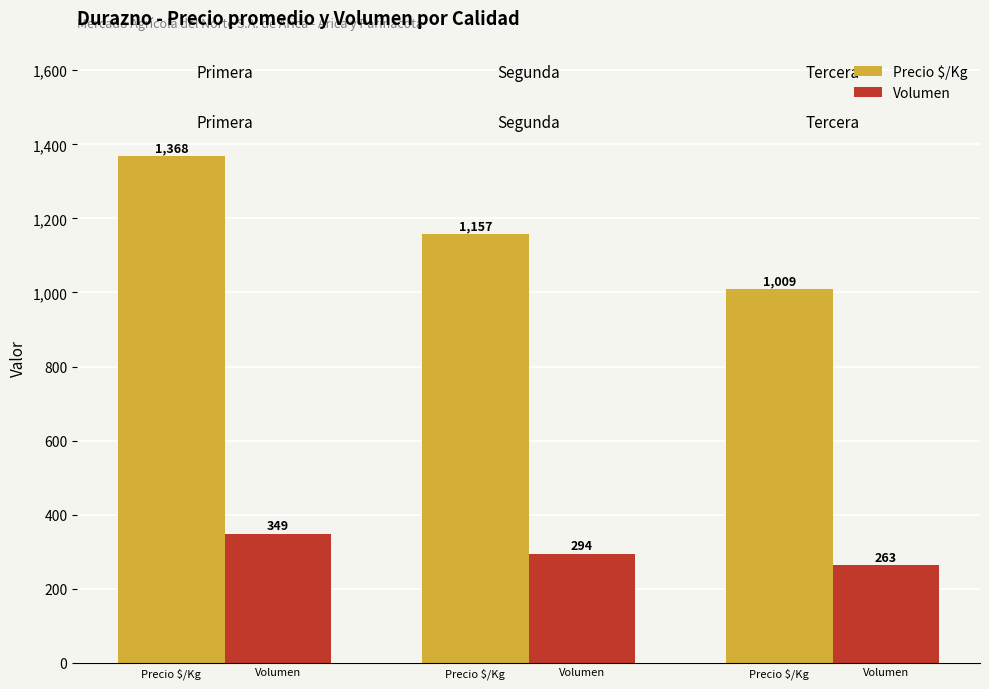

At how many categories does at least one series exceed 1182?

1